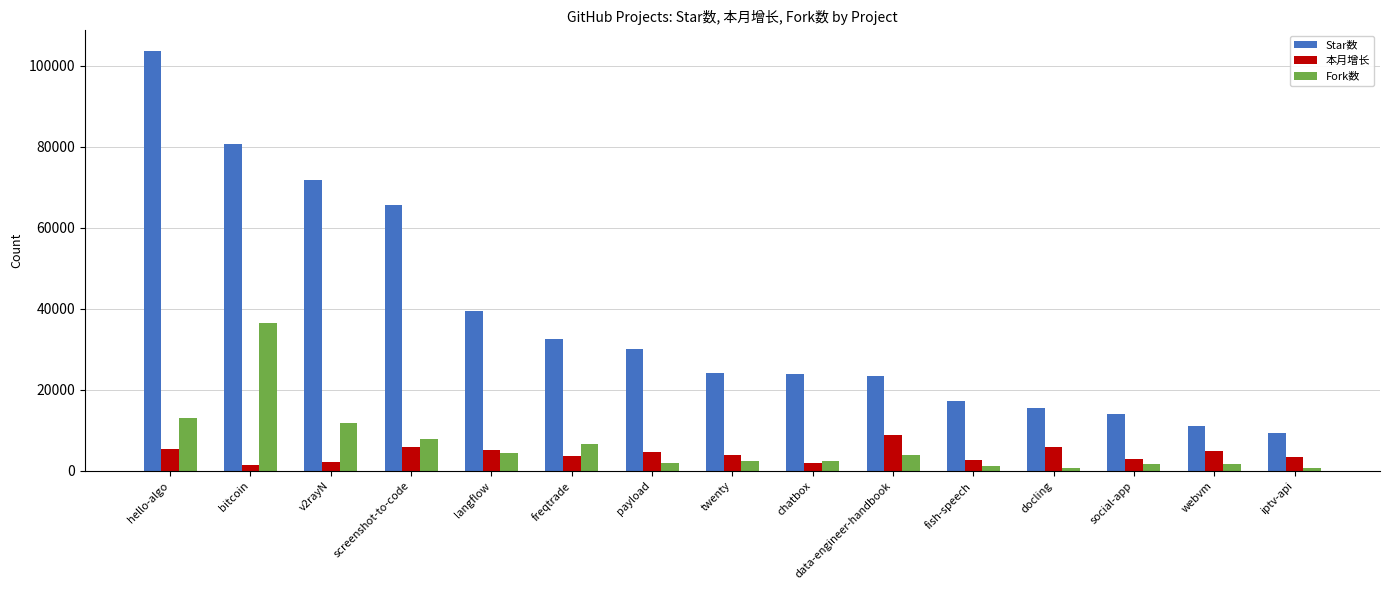

Between fish-speech and iptv-api, which series saw the biggest shift?

Star数